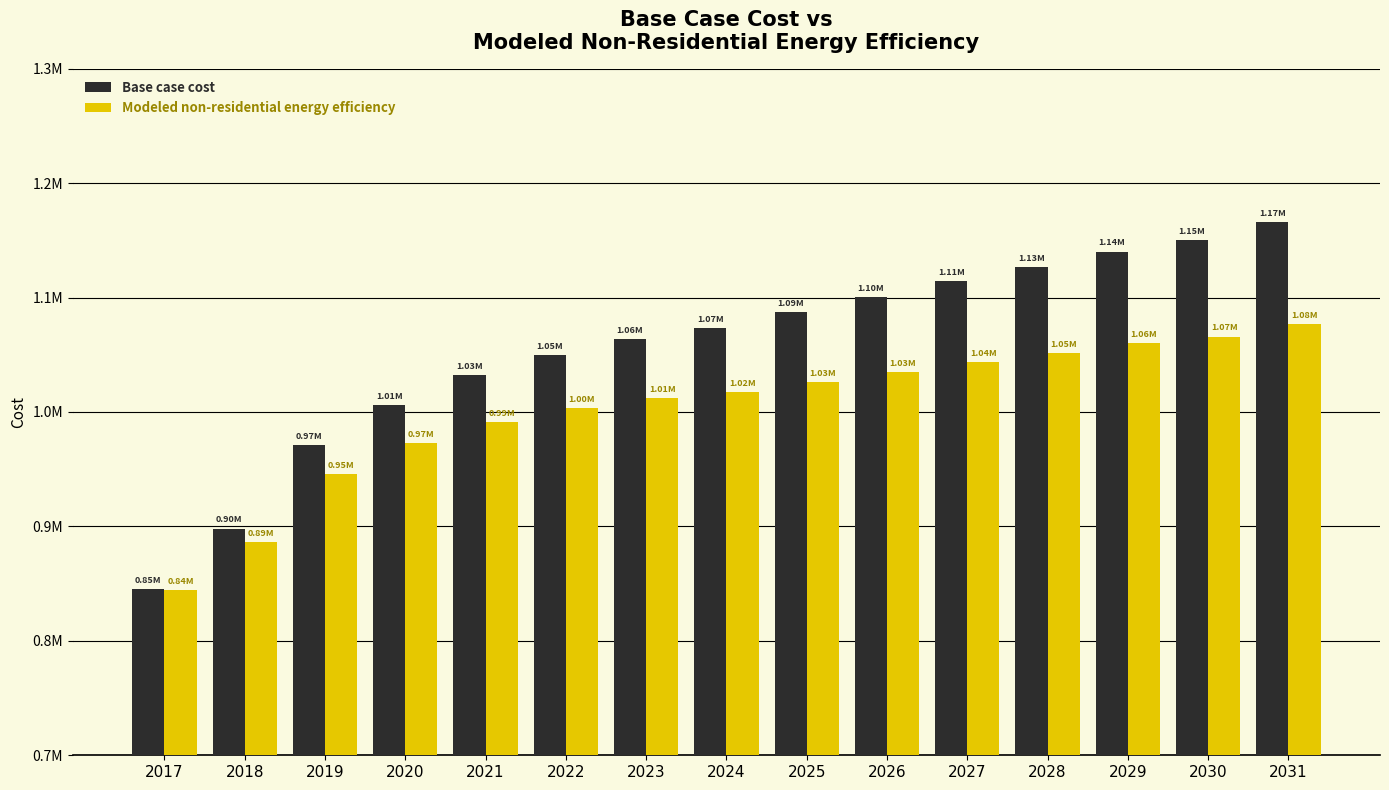

What are all the series names shown in the legend?

Base case cost, Modeled non-residential energy efficiency